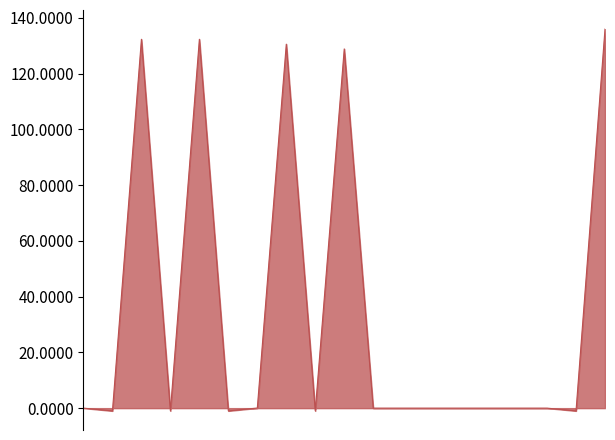

What is the greatest value displayed?

136.0